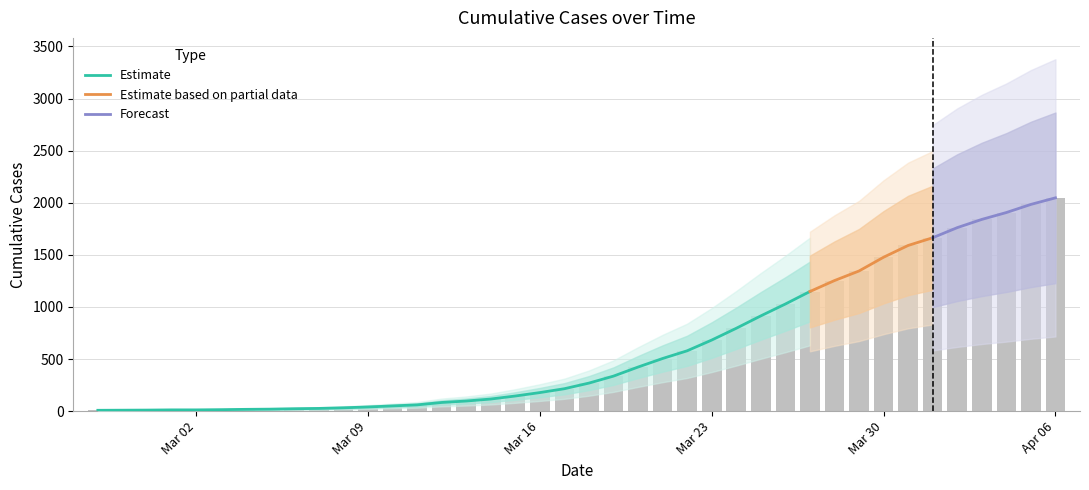

What is the average value?

618